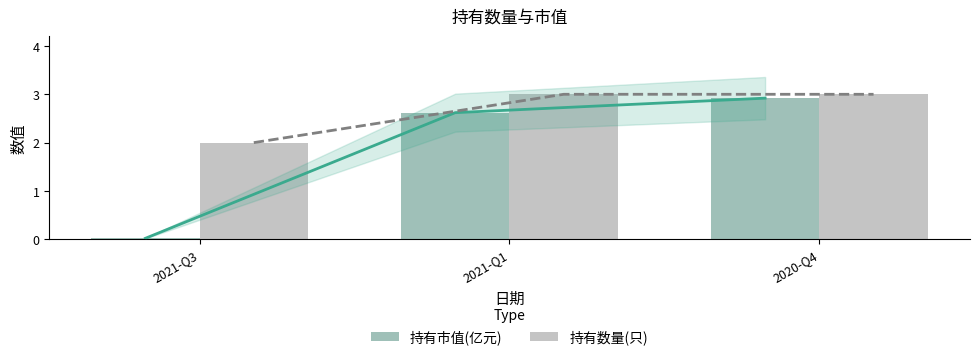

Reading left to right, extract all data points from this chart.

持有市值(亿元): 2021-Q3=0.0	2021-Q1=2.6	2020-Q4=2.9
持有数量(只): 2021-Q3=2.0	2021-Q1=3.0	2020-Q4=3.0